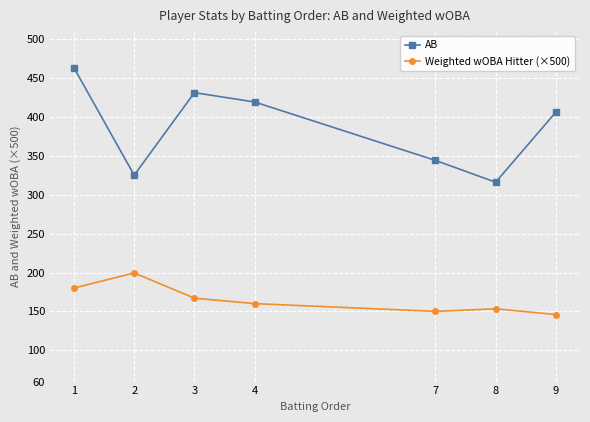

Reading right to left, list all the values displayed in this chart.

AB: 406.0	316.0	344.0	419.0	431.0	325.0	463.0
Weighted wOBA Hitter (×500): 146.1	153.5	150.2	160.1	167.1	199.5	180.1